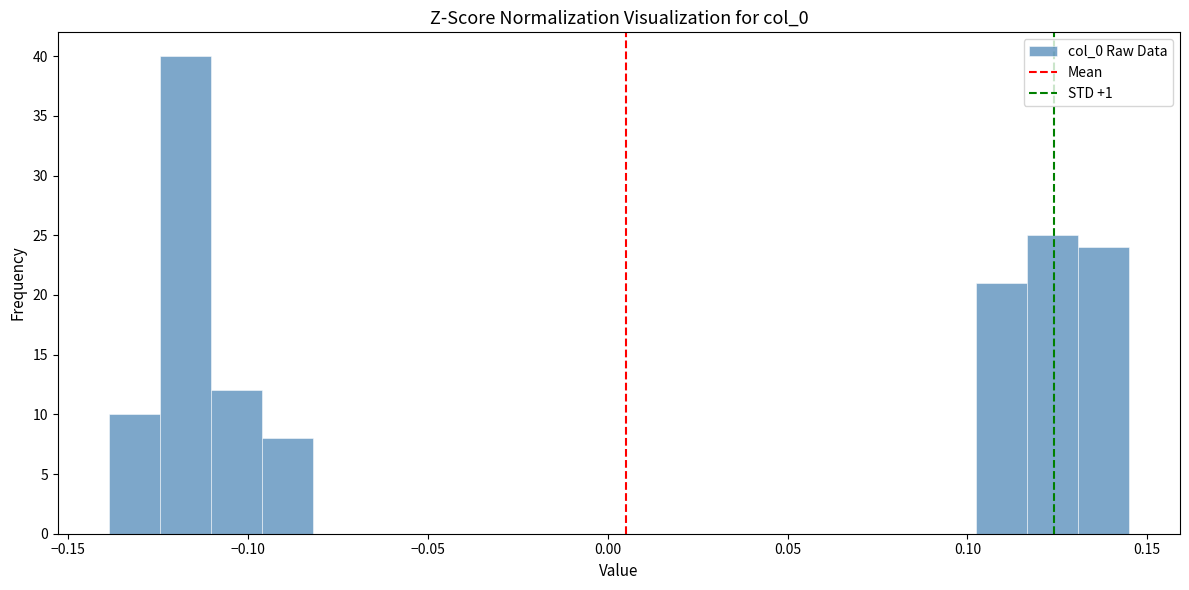

Around what value on the x-axis is the tallest bar? Give the approximate position of its centre, as read against the axis.

-0.115